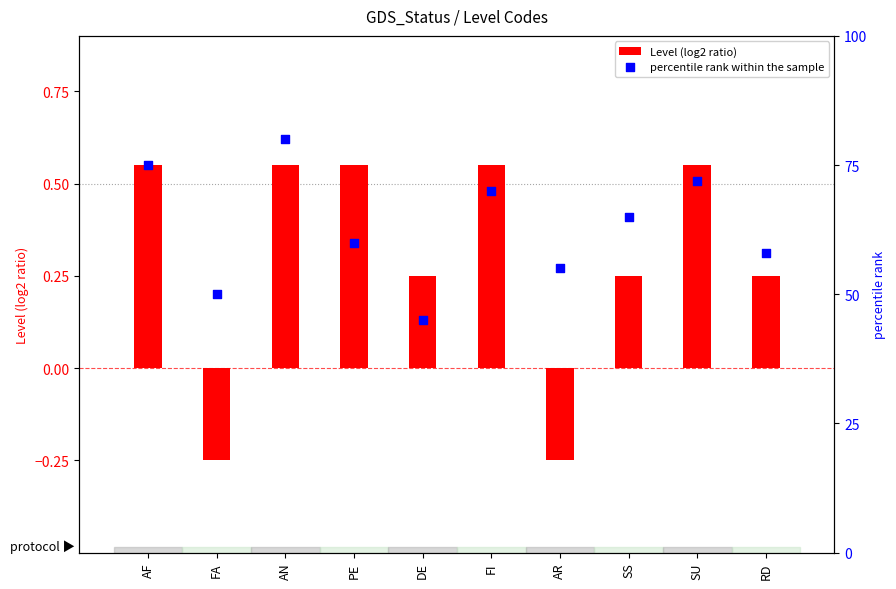

Which series contains the lowest Y value?

Level (log2 ratio)